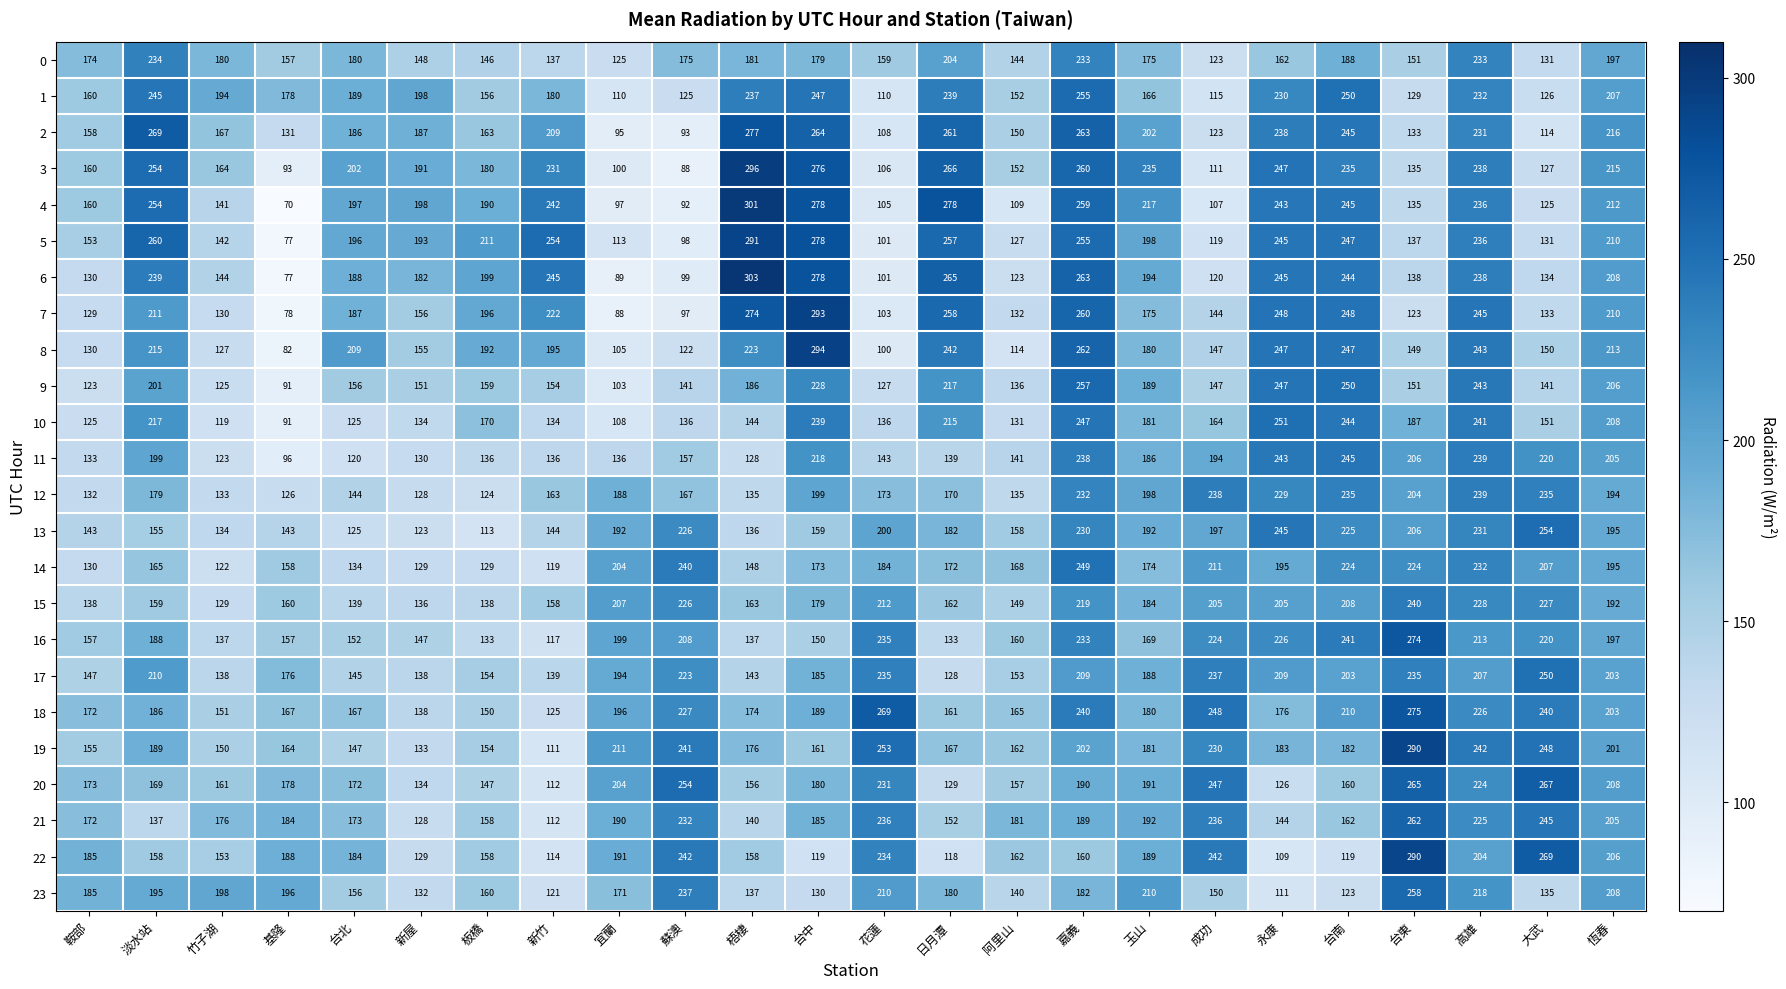

Which label corresponds to the smallest value in the chart?

基隆